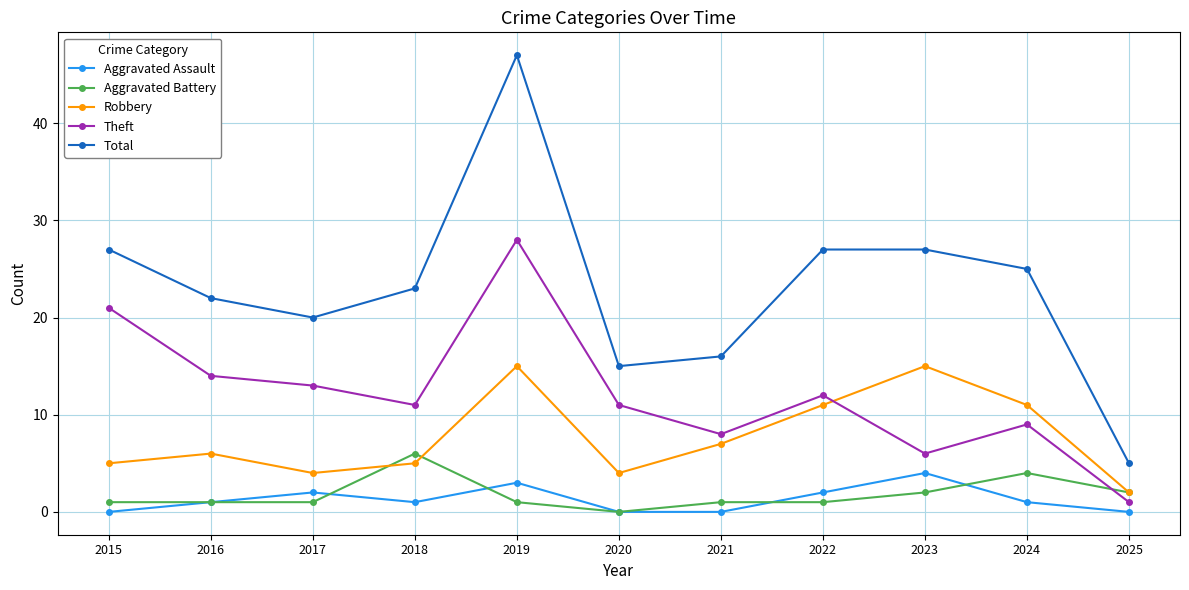

Reading left to right, transcribe all the data shown in this chart.

Aggravated Assault: 0	1	2	1	3	0	0	2	4	1	0
Aggravated Battery: 1	1	1	6	1	0	1	1	2	4	2
Robbery: 5	6	4	5	15	4	7	11	15	11	2
Theft: 21	14	13	11	28	11	8	12	6	9	1
Total: 27	22	20	23	47	15	16	27	27	25	5